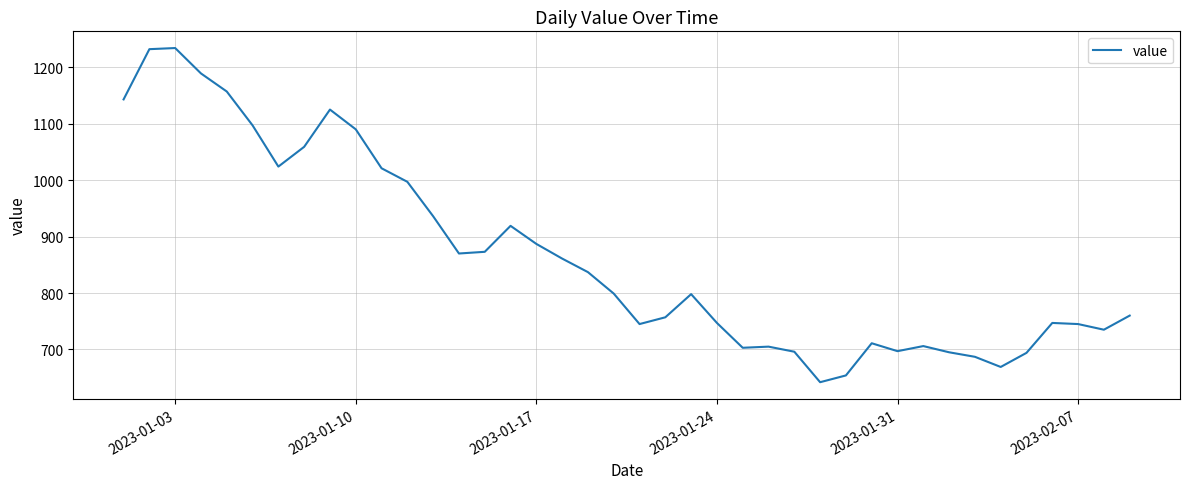

What is the difference between the maximum and minimum values?

592